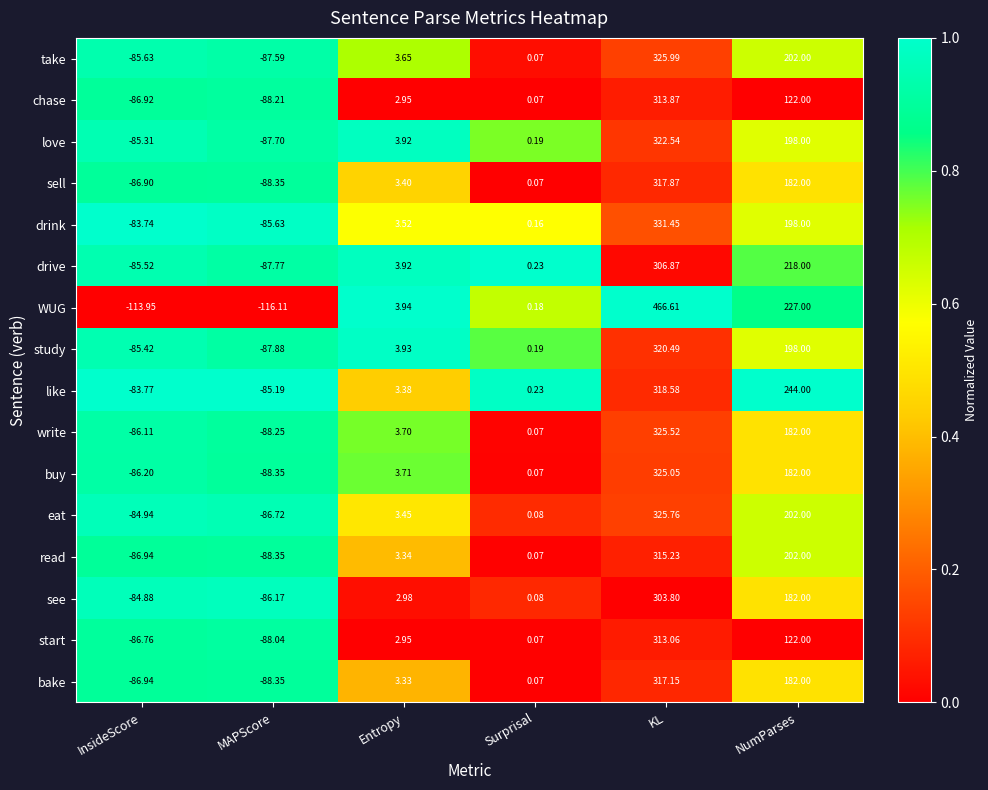

List the labels in order of read value, largest first.

KL, NumParses, Entropy, Surprisal, InsideScore, MAPScore